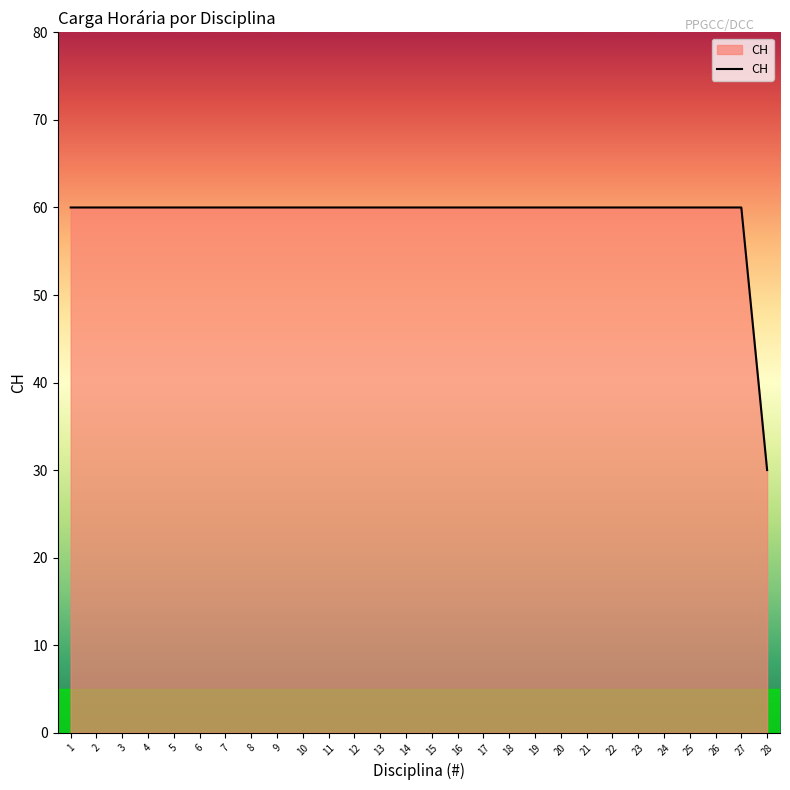

Is it true that the value at 10 is 60?

True